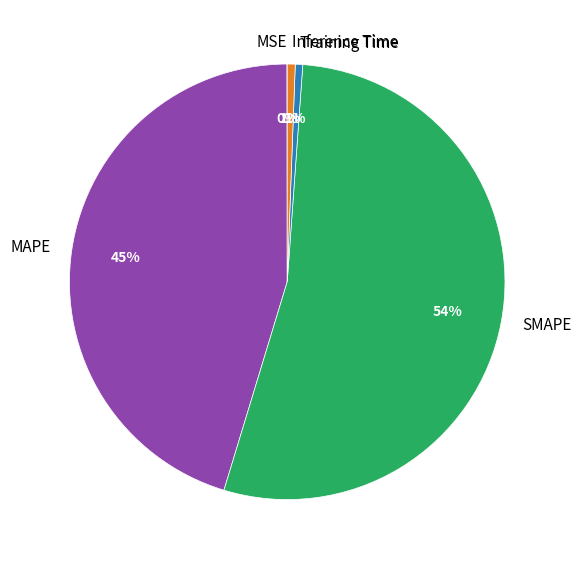

Is it true that Training Time is 8% of the pie?

False